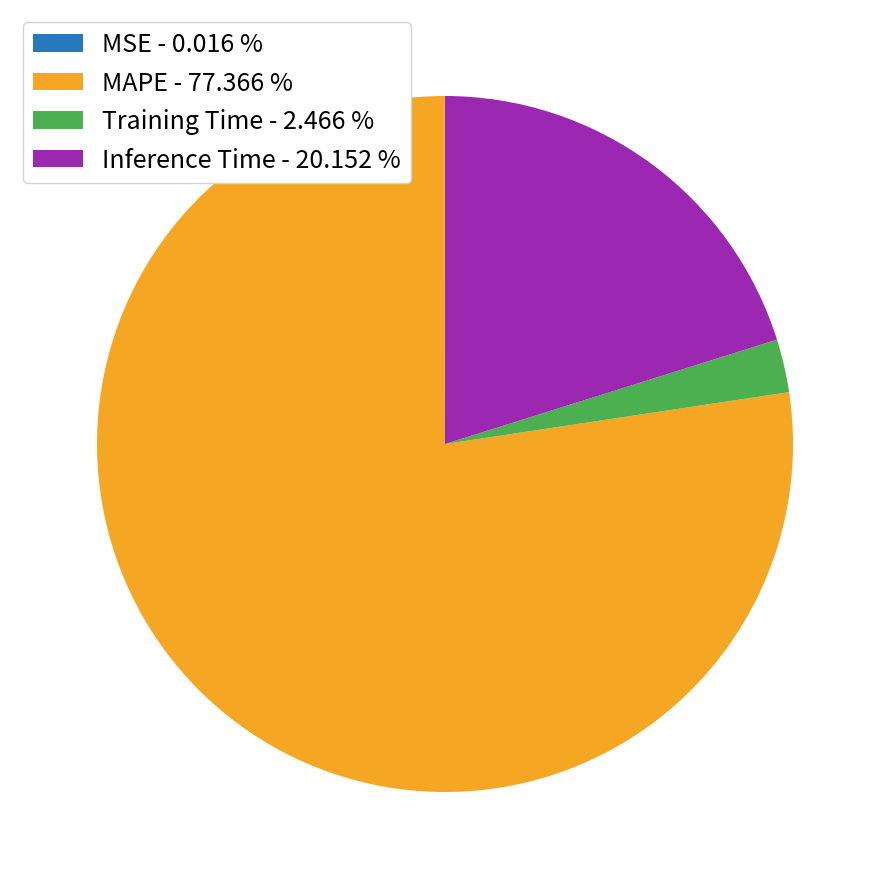

Is the sum of Training Time - 2.466 % and MAPE - 77.366 % greater than half?

Yes